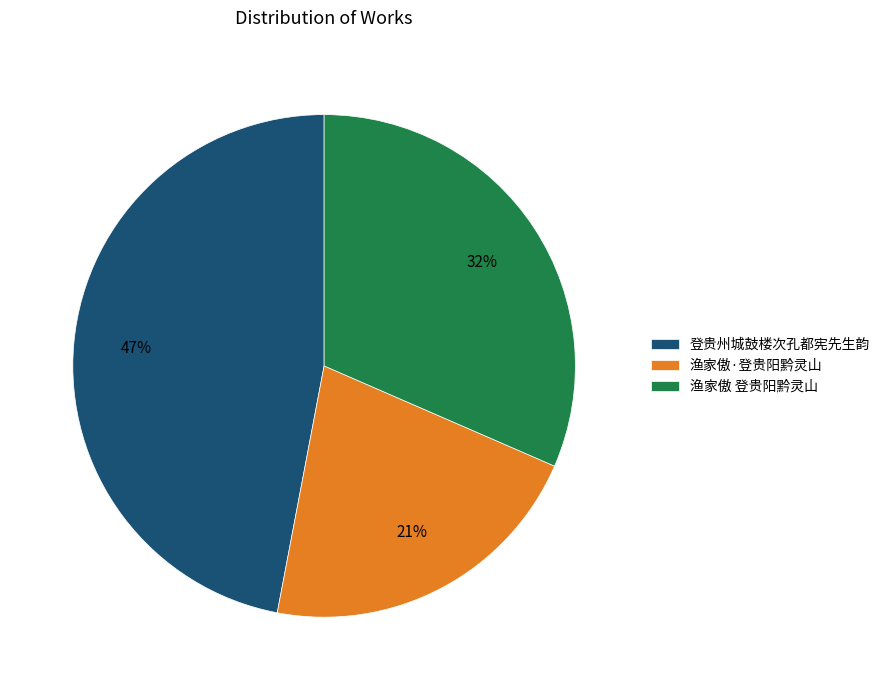

Which category has the biggest portion of the pie?

登贵州城鼓楼次孔都宪先生韵